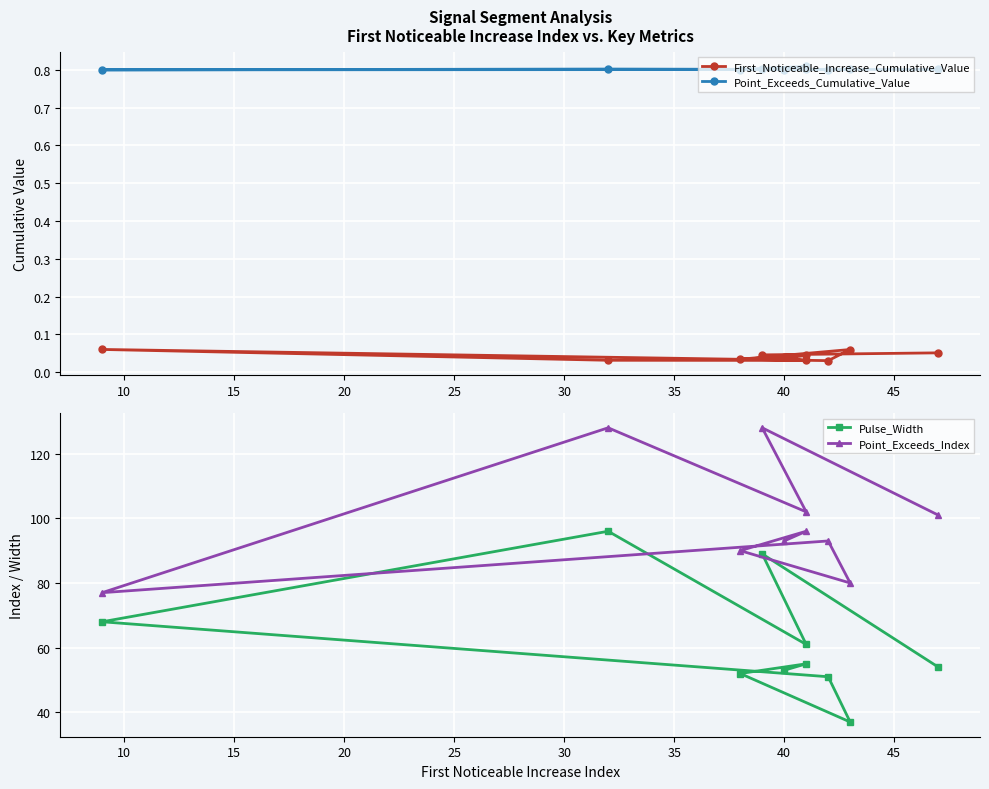

Rank the series by their maximum value, from lowest to highest.

First_Noticeable_Increase_Cumulative_Value, Point_Exceeds_Cumulative_Value, Pulse_Width, Point_Exceeds_Index